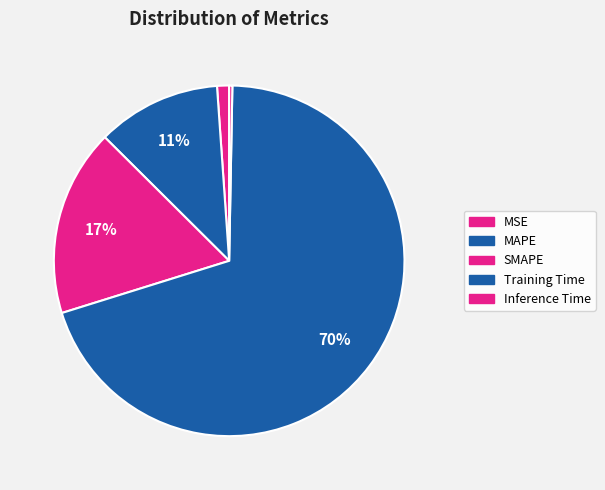

How many slices are in this pie chart?

5